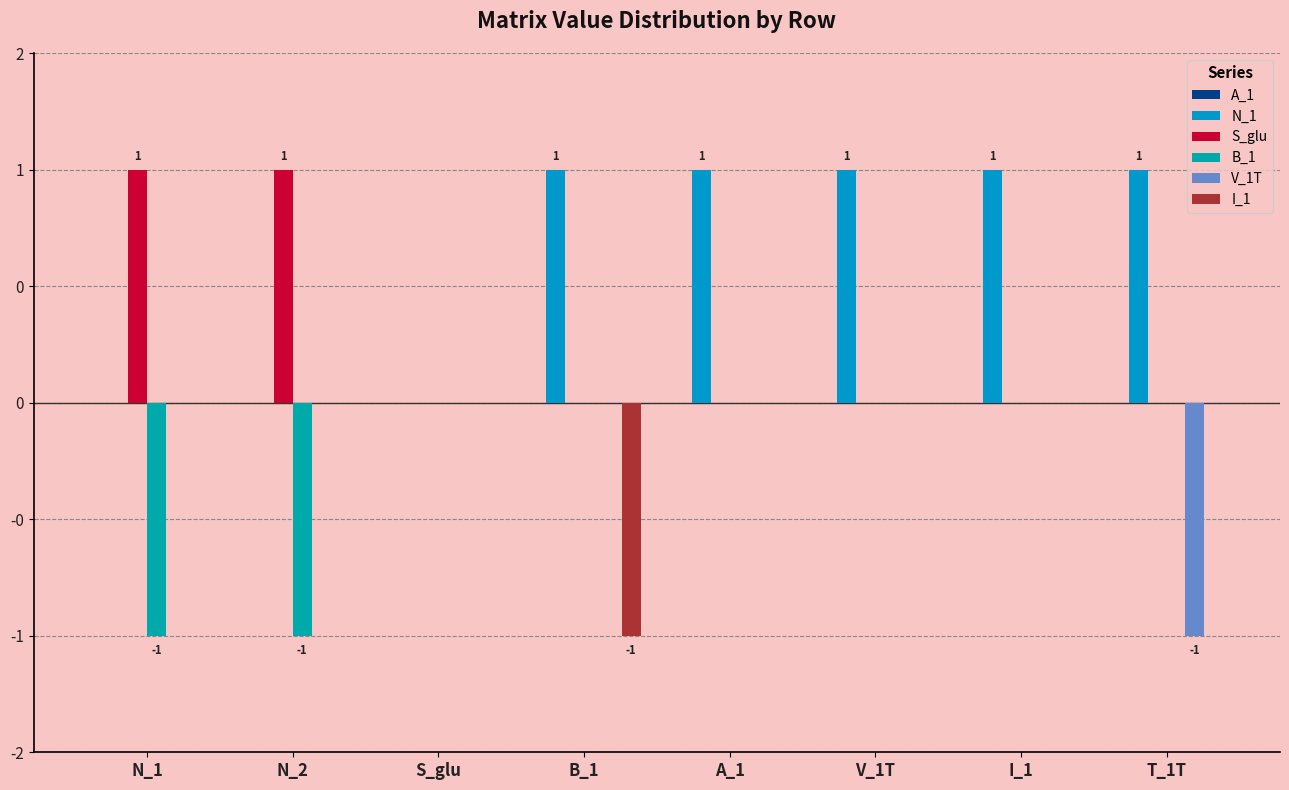

Rank the series by their maximum value, from highest to lowest.

N_1, S_glu, A_1, B_1, V_1T, I_1